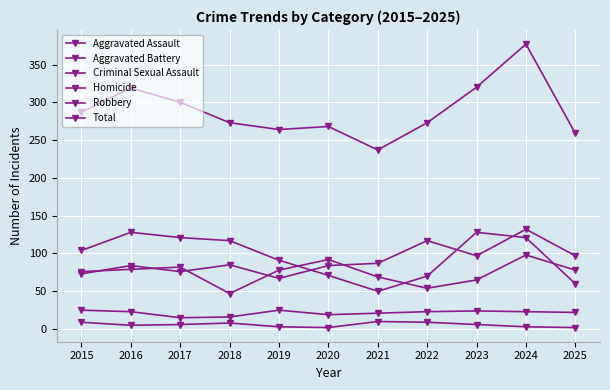

Reading left to right, extract all data points from this chart.

Aggravated Assault: 73	84	76	85	67	84	87	117	97	132	97
Aggravated Battery: 76	79	82	47	78	92	69	54	65	98	78
Criminal Sexual Assault: 25	23	15	16	25	19	21	23	24	23	22
Homicide: 9	5	6	8	3	2	10	9	6	3	2
Robbery: 104	128	121	117	91	71	50	70	128	121	60
Total: 287	319	300	273	264	268	237	273	320	377	259